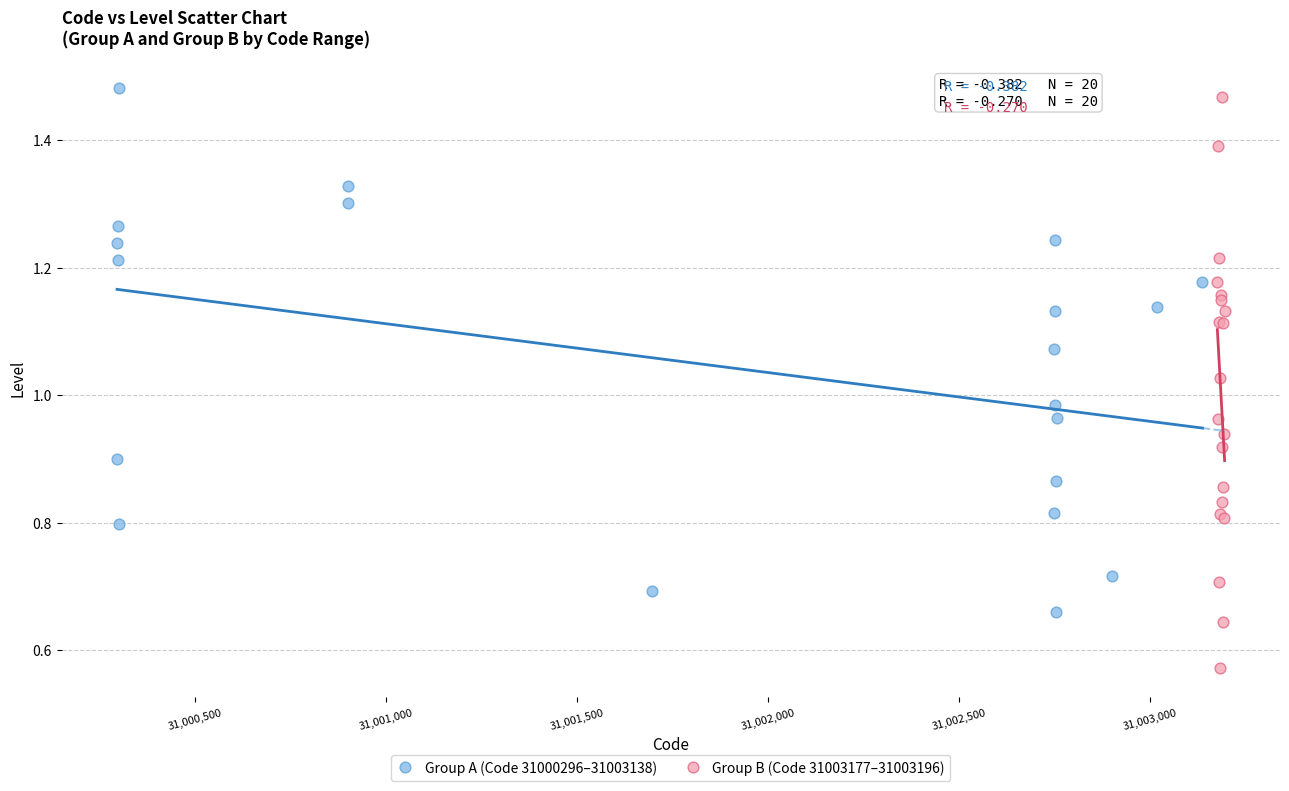

Which series has the largest Y range (max minus min)?

Group A (Code 31000296–31003138)